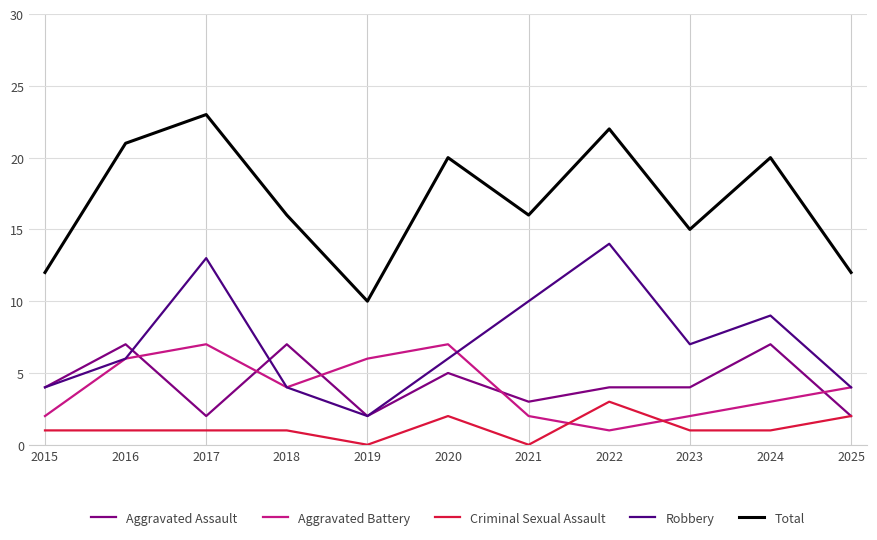

True or false: Total and Robbery intersect in this chart.

False